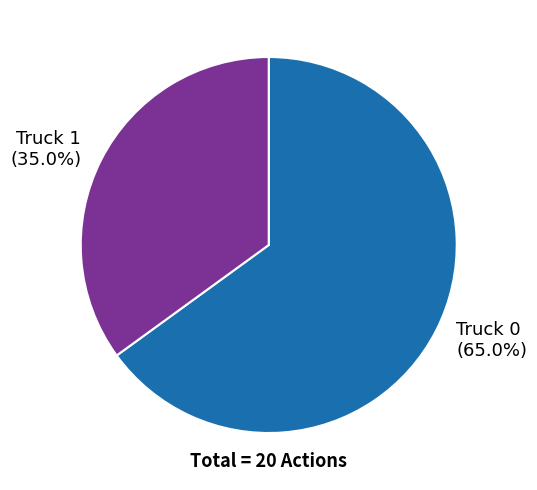

What percentage do Truck 1 and Truck 0 together represent?

100.0%